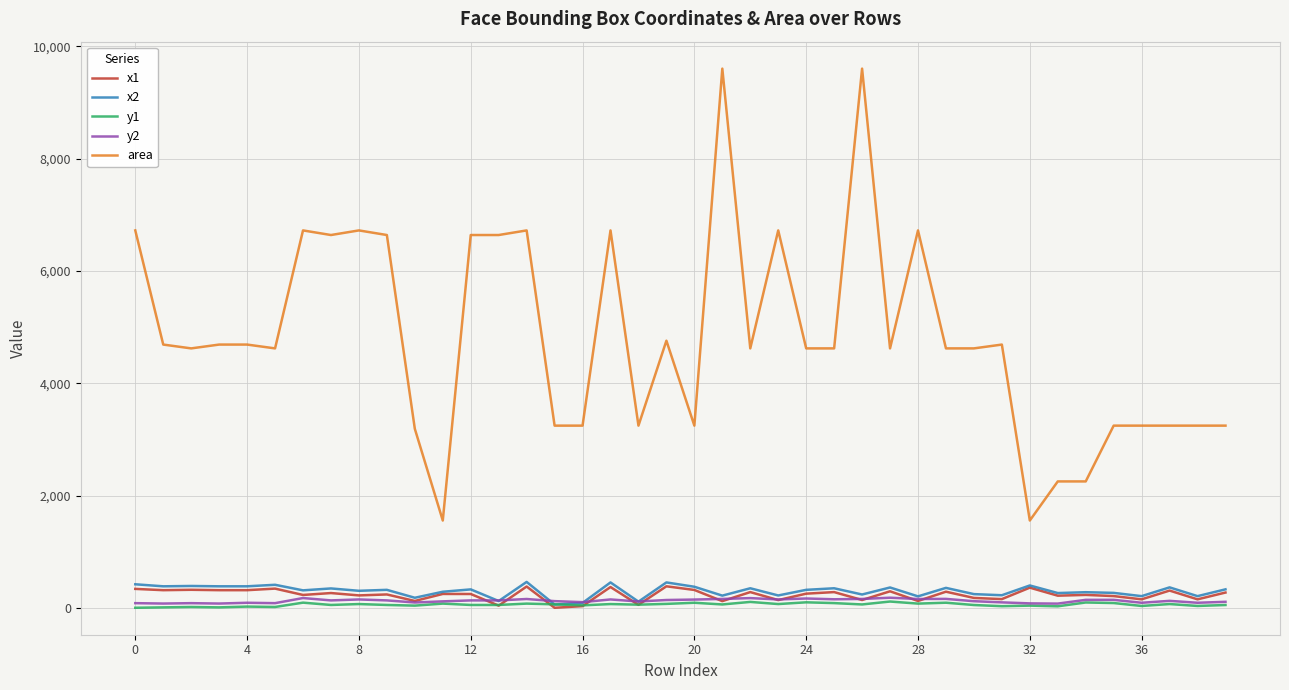

True or false: x1 and area intersect in this chart.

False